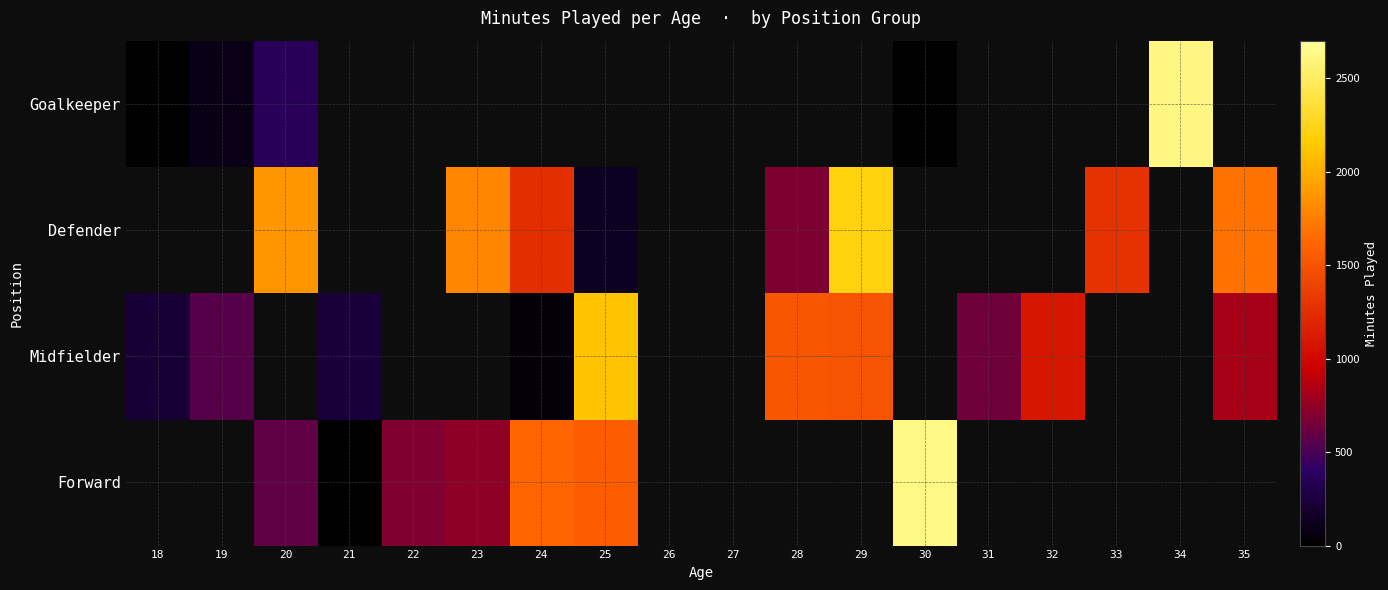

At which label is Goalkeeper closest to 1305?

20